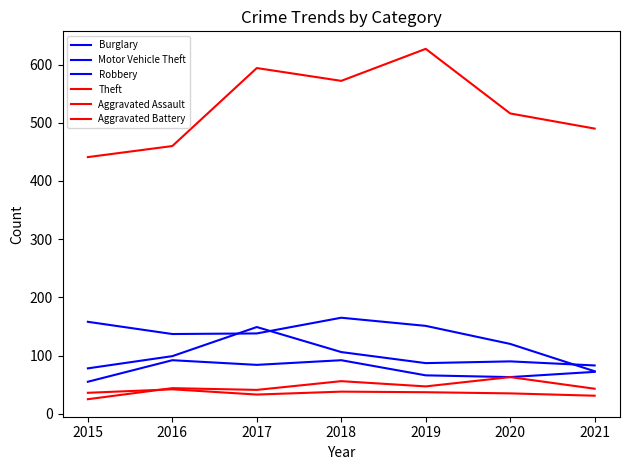

Is this an area chart (filled region under the line)?

No